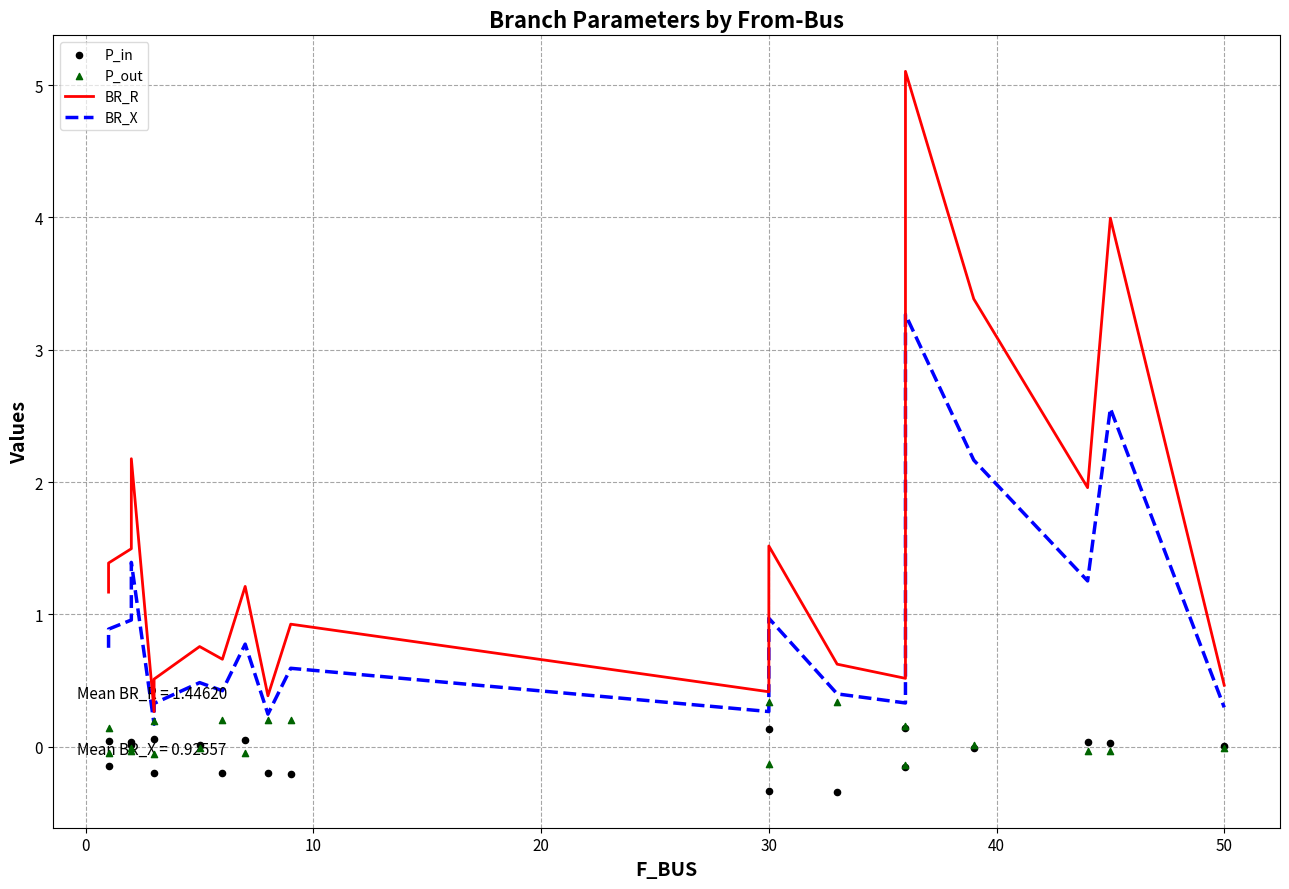

Which series has the largest total across all categories?

BR_R